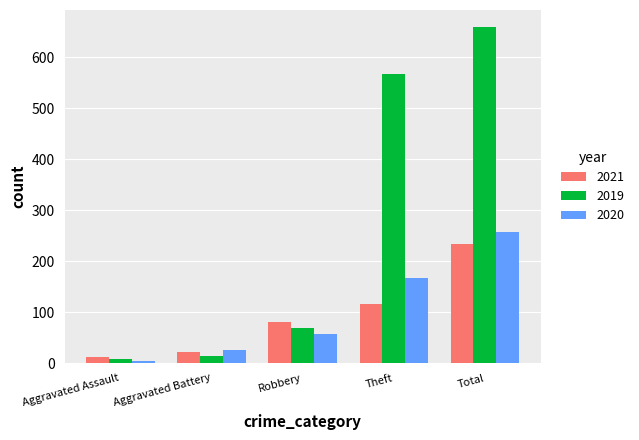

Is it true that 2020 equals 26 at Aggravated Battery?

True